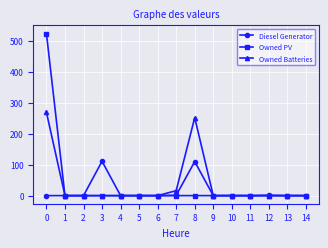

The value of Owned PV at 2 is 343. True or false?

False